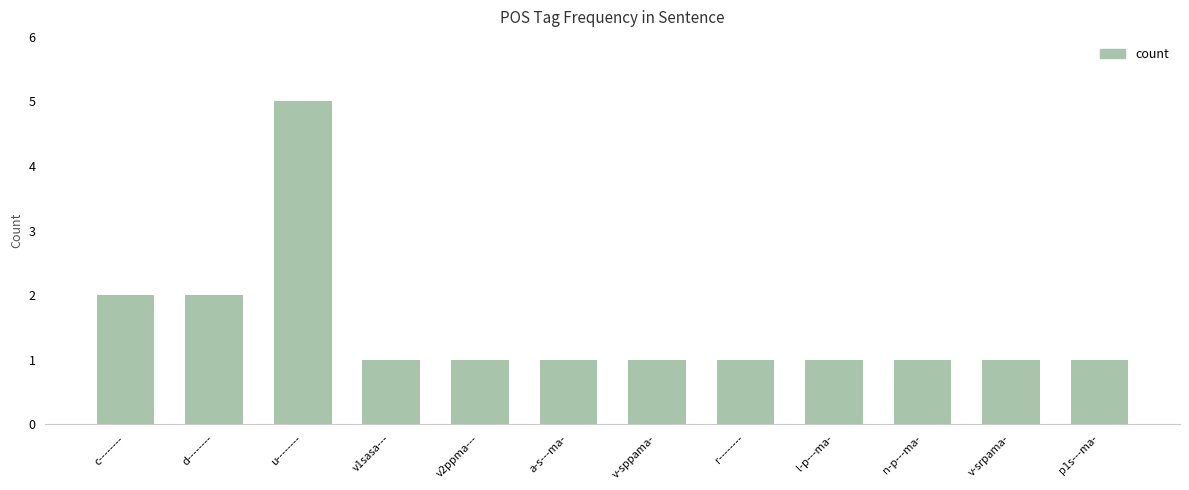

What is the label of the 12th bar from the left?

p1s---ma-